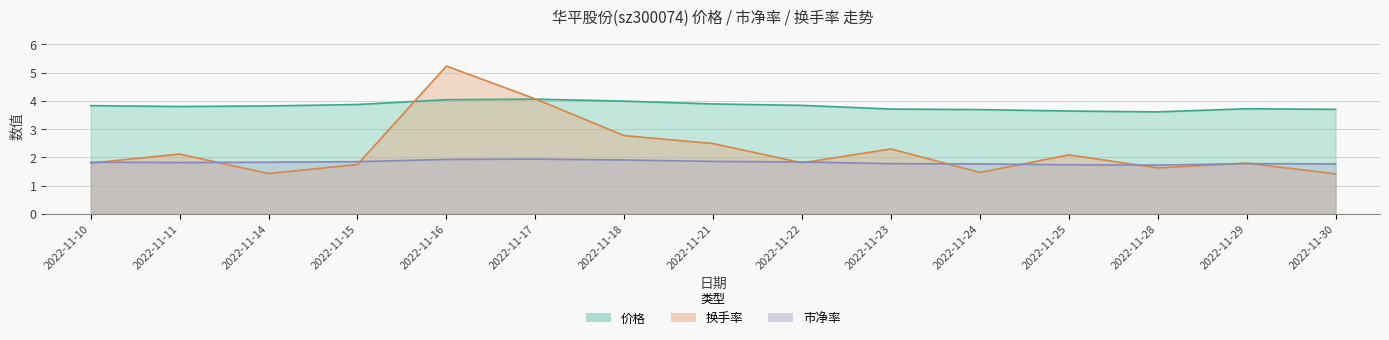

At which category does 市净率 reach its first local valley?

2022-11-11